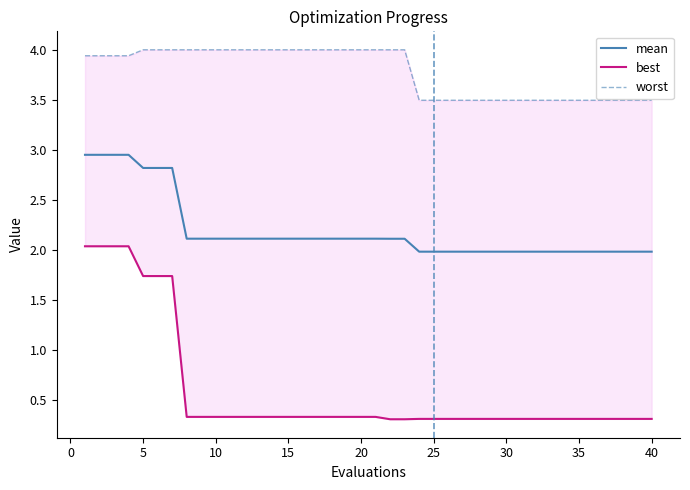

The value of mean at 40 is 2.0. True or false?

True